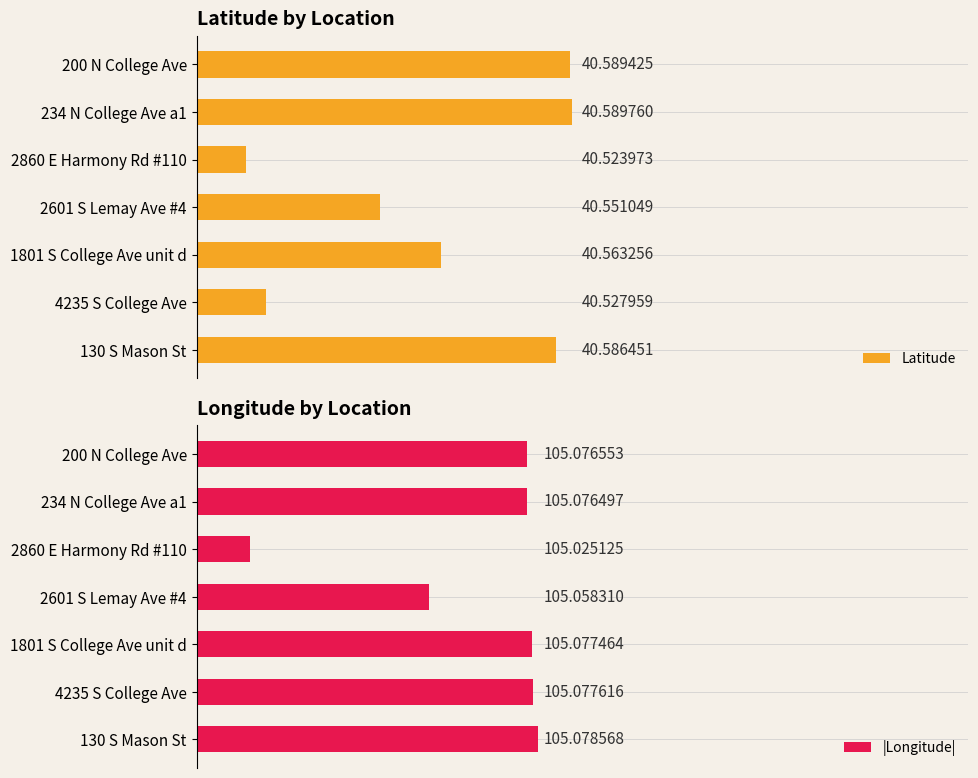

List the labels in order of Latitude value, smallest first.

2860 E Harmony Rd #110, 4235 S College Ave, 2601 S Lemay Ave #4, 1801 S College Ave unit d, 130 S Mason St, 200 N College Ave, 234 N College Ave a1